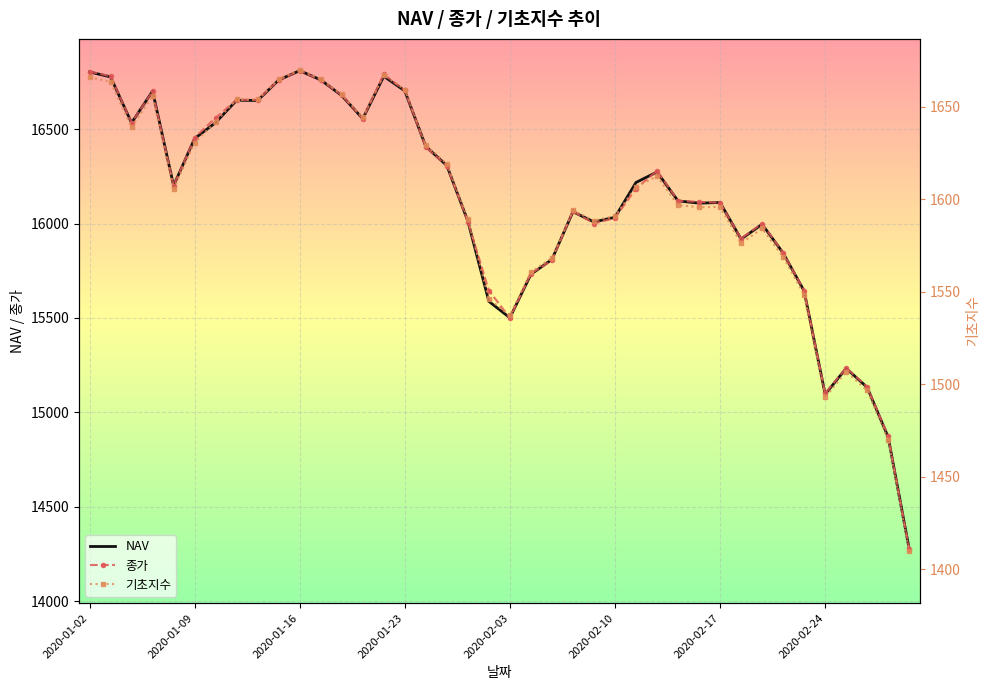

At how many categories does at least one series exceed 5028?

40